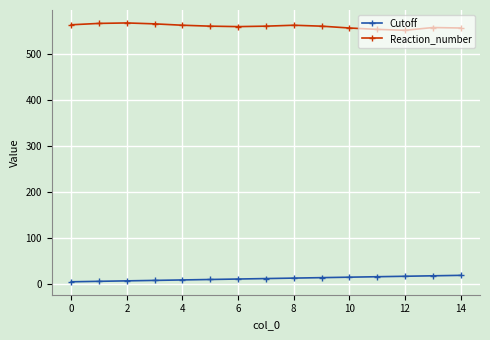

True or false: Reaction_number and Cutoff intersect in this chart.

False